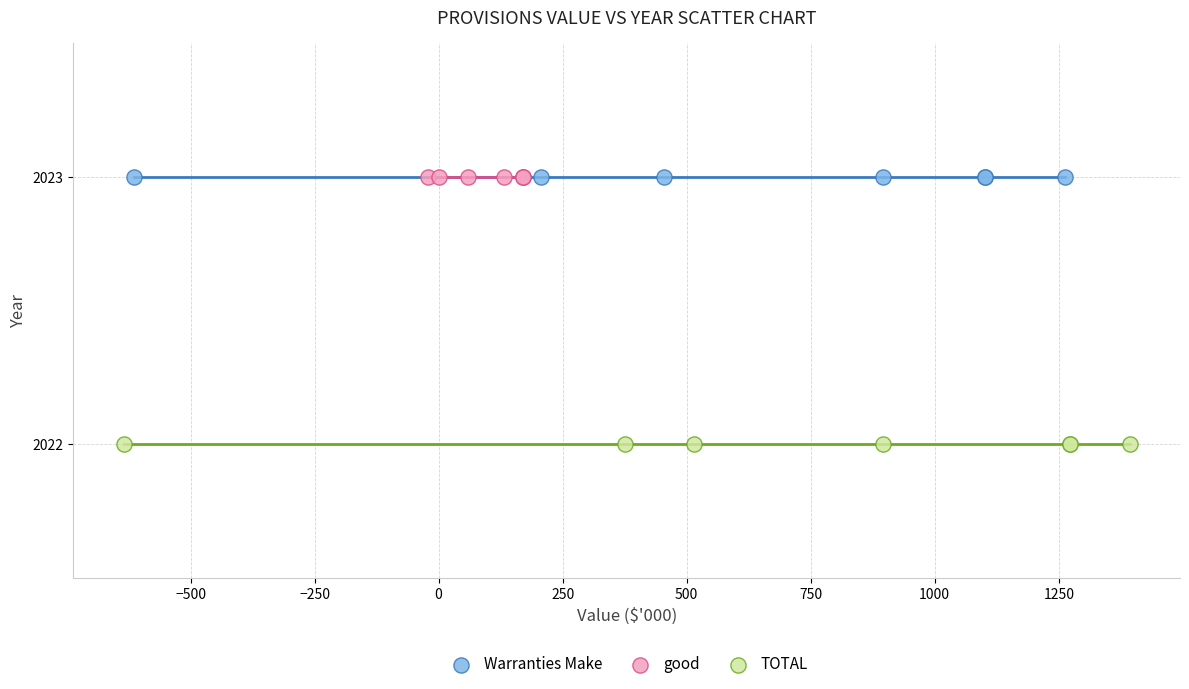

Which series reaches the minimum Y coordinate?

TOTAL